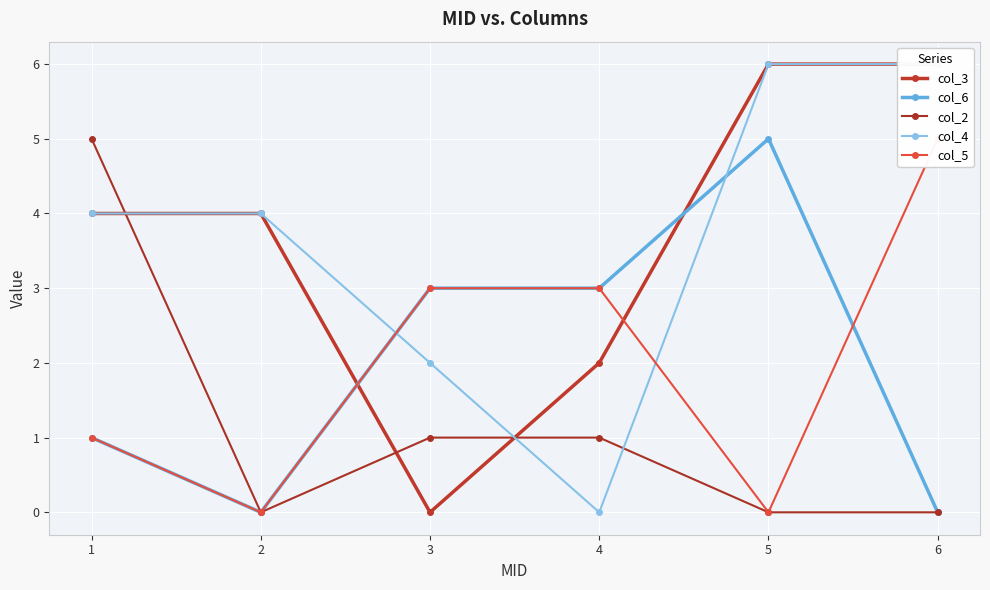

Reading left to right, list all the values displayed in this chart.

col_3: 1=4	2=4	3=0	4=2	5=6	6=6
col_6: 1=1	2=0	3=3	4=3	5=5	6=0
col_2: 1=5	2=0	3=1	4=1	5=0	6=0
col_4: 1=4	2=4	3=2	4=0	5=6	6=6
col_5: 1=1	2=0	3=3	4=3	5=0	6=5